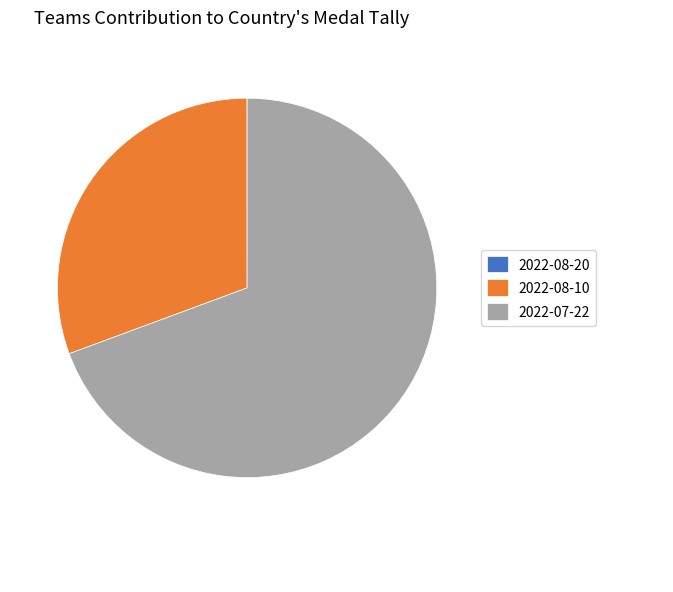

Is it true that 2022-08-10 is 22% of the pie?

False